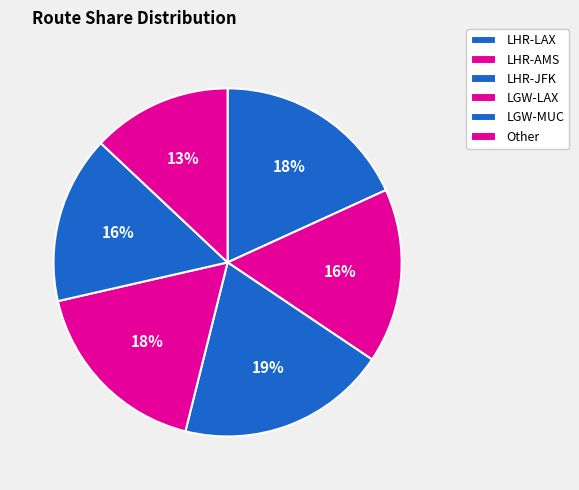

How many slices are in this pie chart?

6